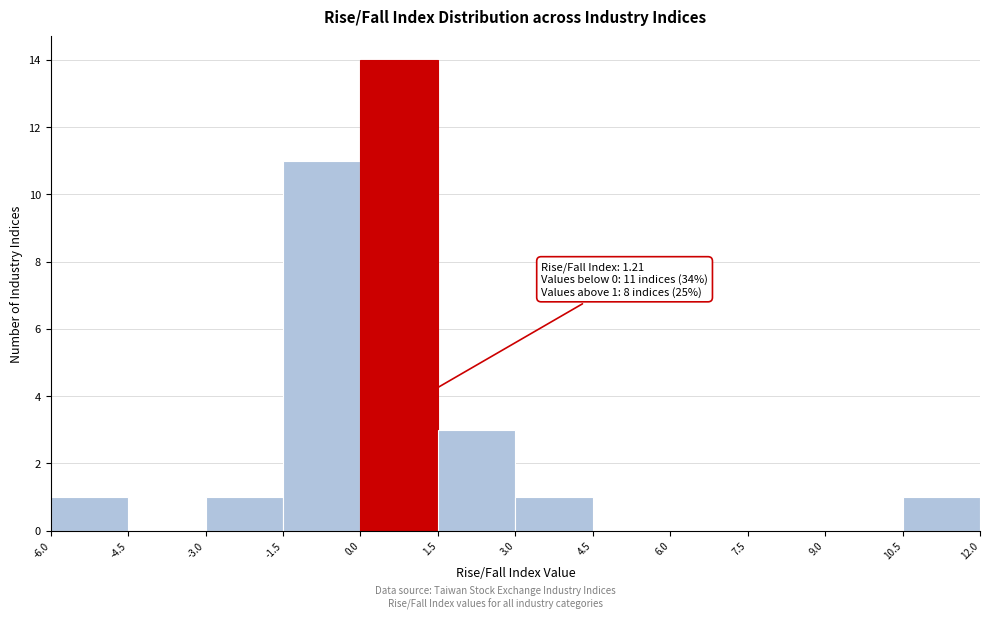

Which range on the x-axis has the tallest bar?

0.0 to 1.5